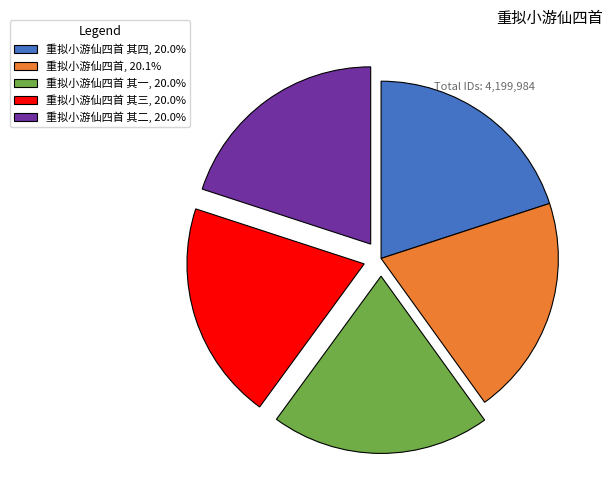

Is there a majority slice in this chart?

No